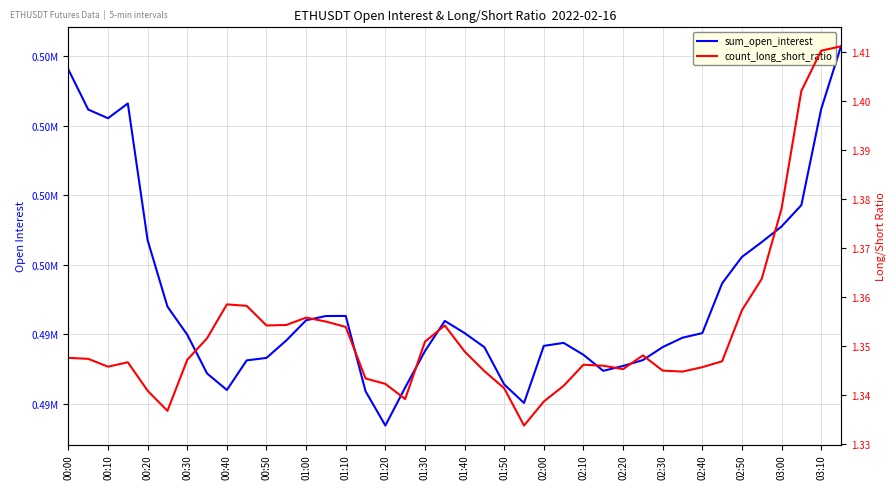

In sum_open_interest, how many points are higher than both neighbors (excluding endpoints)?

4